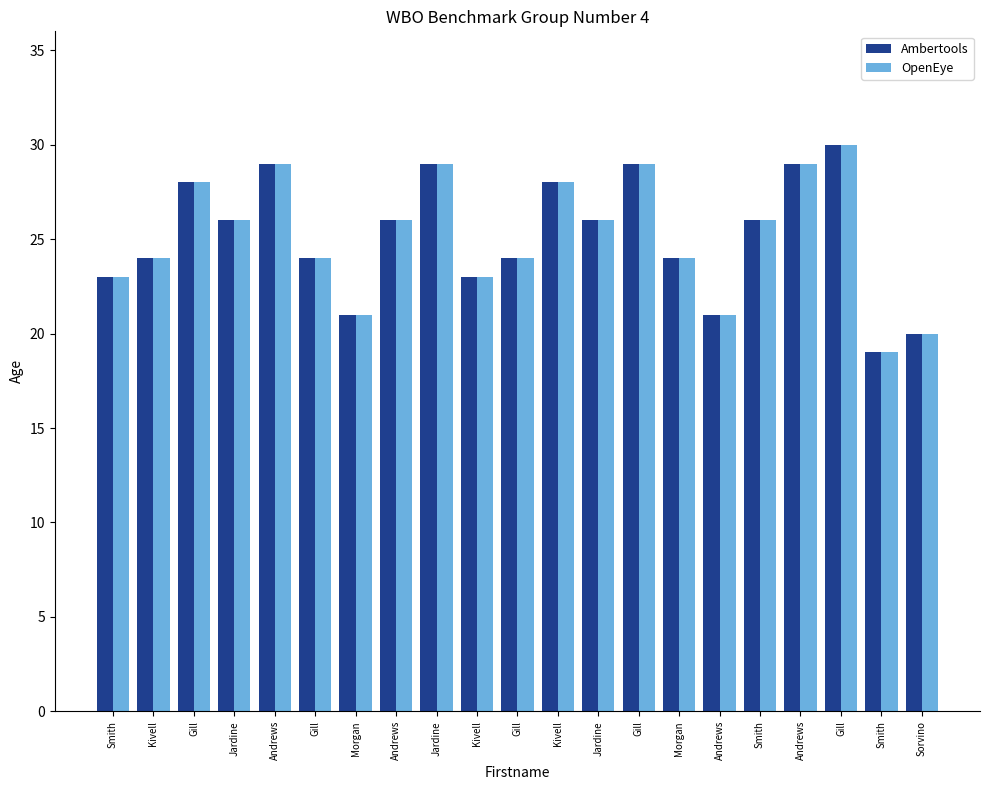

What are all the series names shown in the legend?

Ambertools, OpenEye